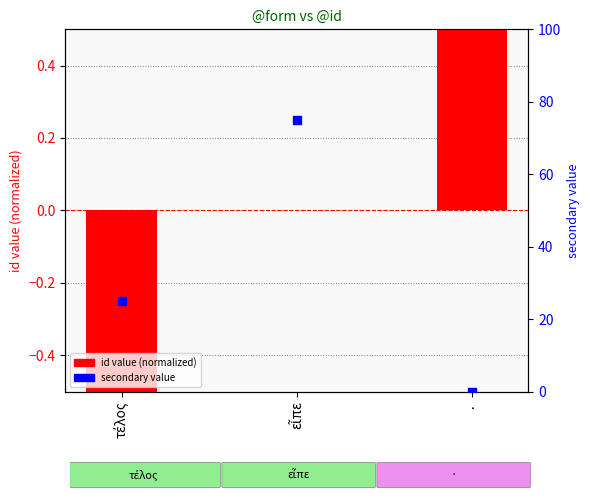

Which series reaches the minimum Y coordinate?

id value (normalized)